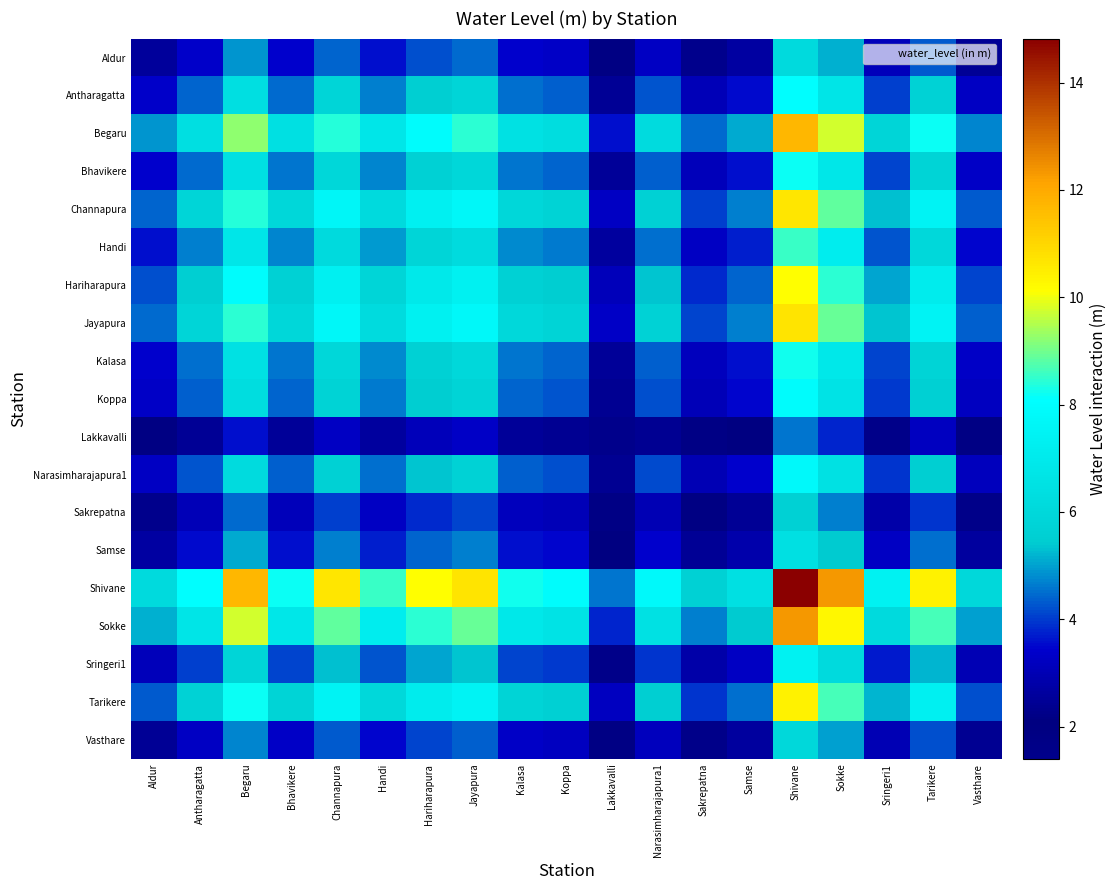

Which series has the largest total across all categories?

Shivane